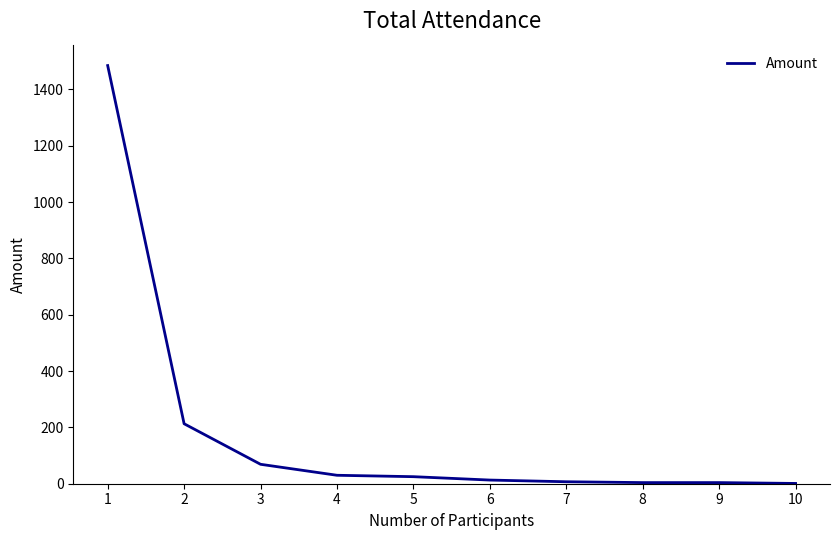

How many lines are shown in the chart?

1